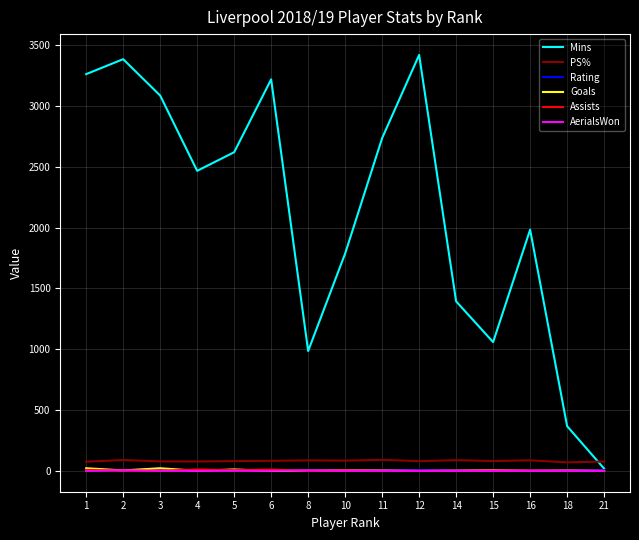

Which series has the widest spread of values?

Mins